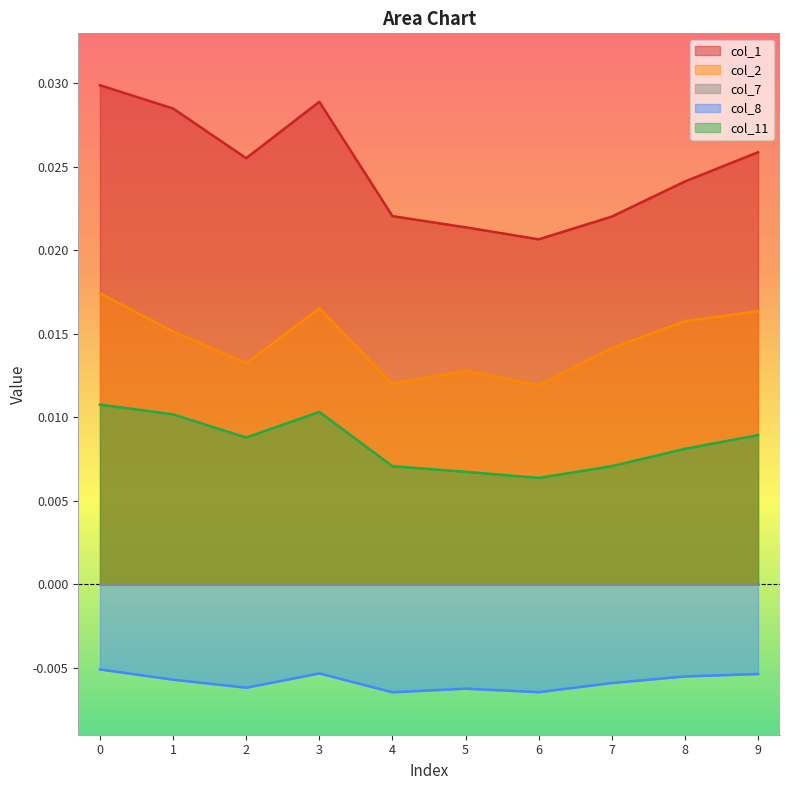

The value of col_8 at 7 is -0.0. True or false?

False